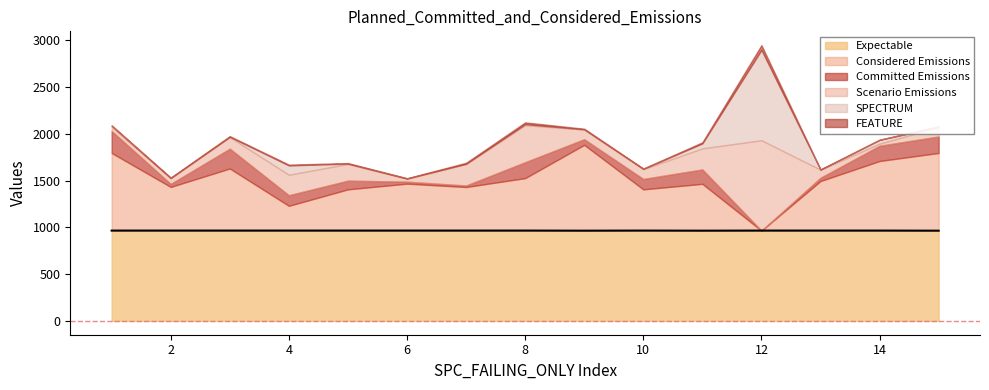

What is the maximum value for Expectable?

966